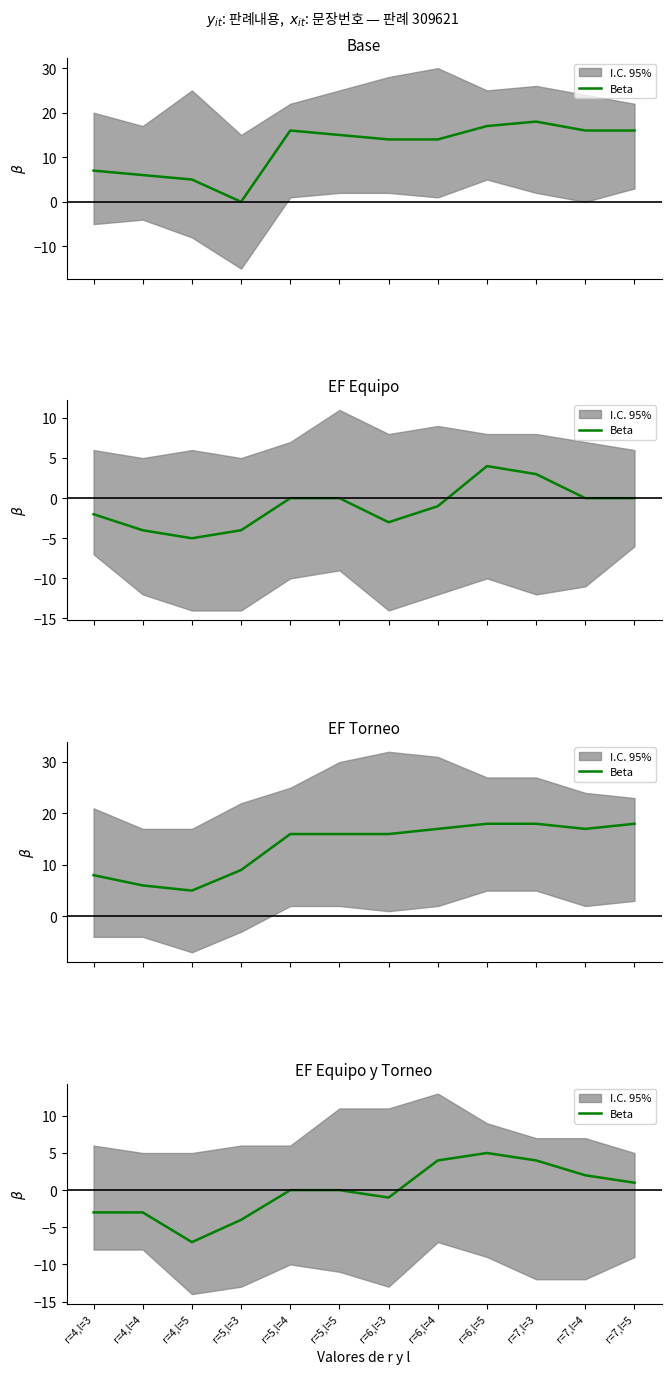

How many lines are shown in the chart?

1